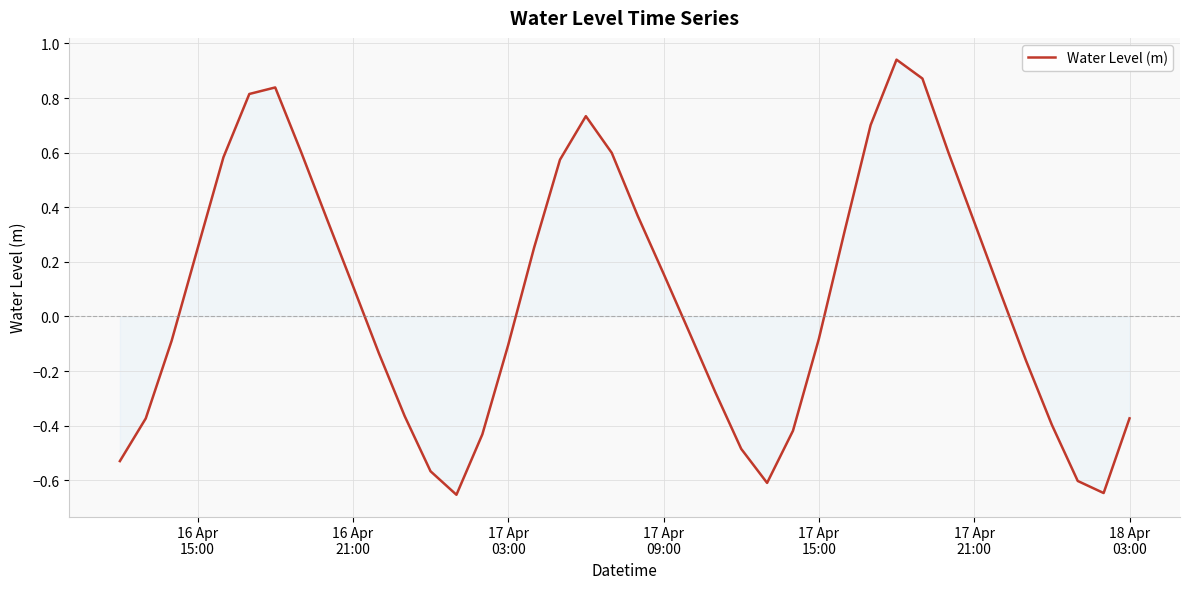

Does the chart have visible grid lines?

Yes